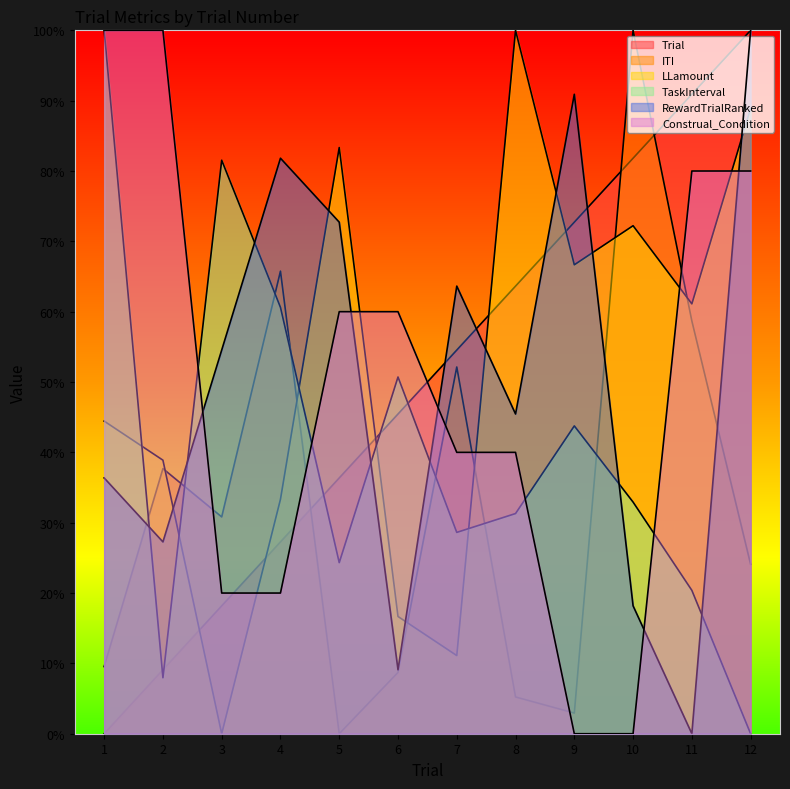

How many series are shown in this chart?

6